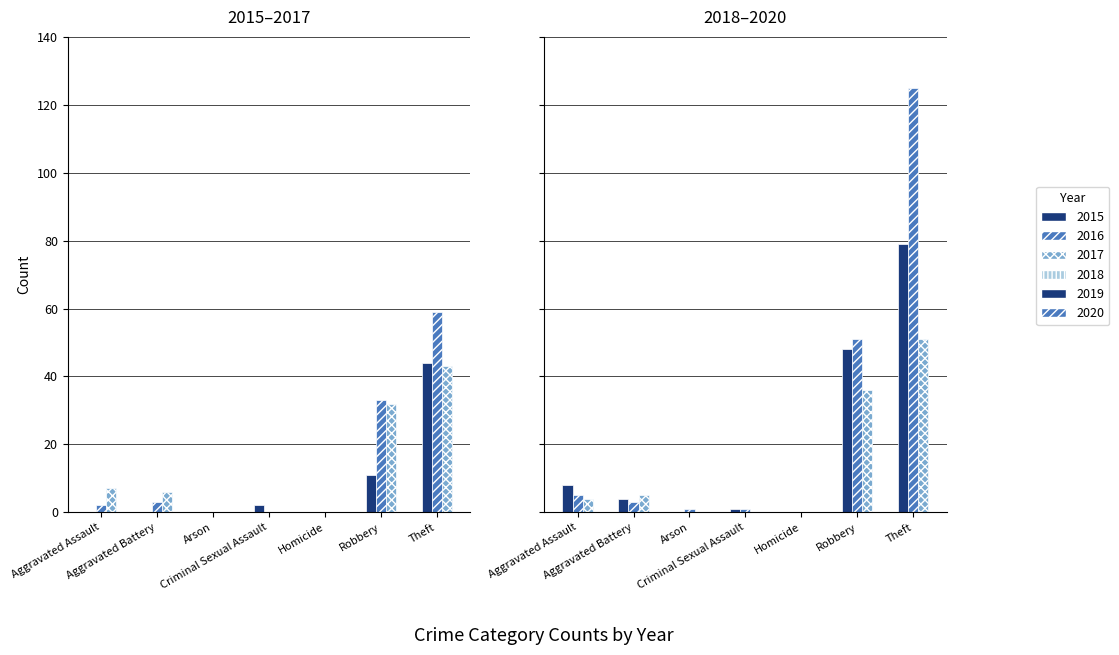

What is the difference between the maximum and minimum values in the 2015 series?

44